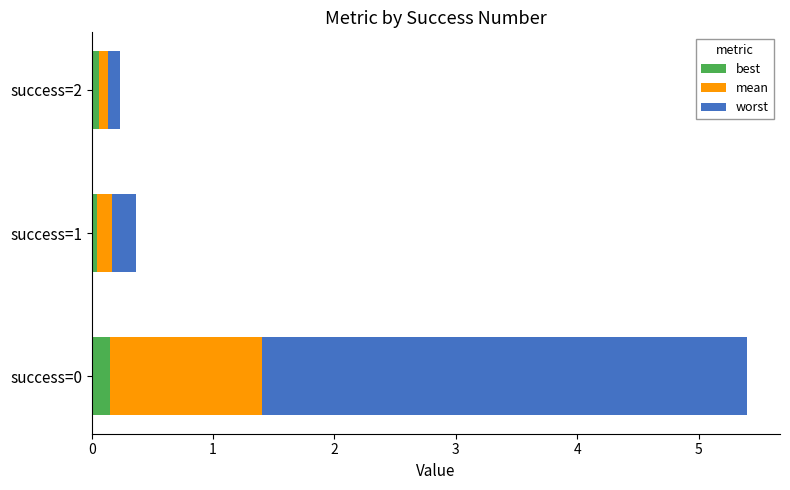

The best series shows 0.2 at success=0. True or false?

True